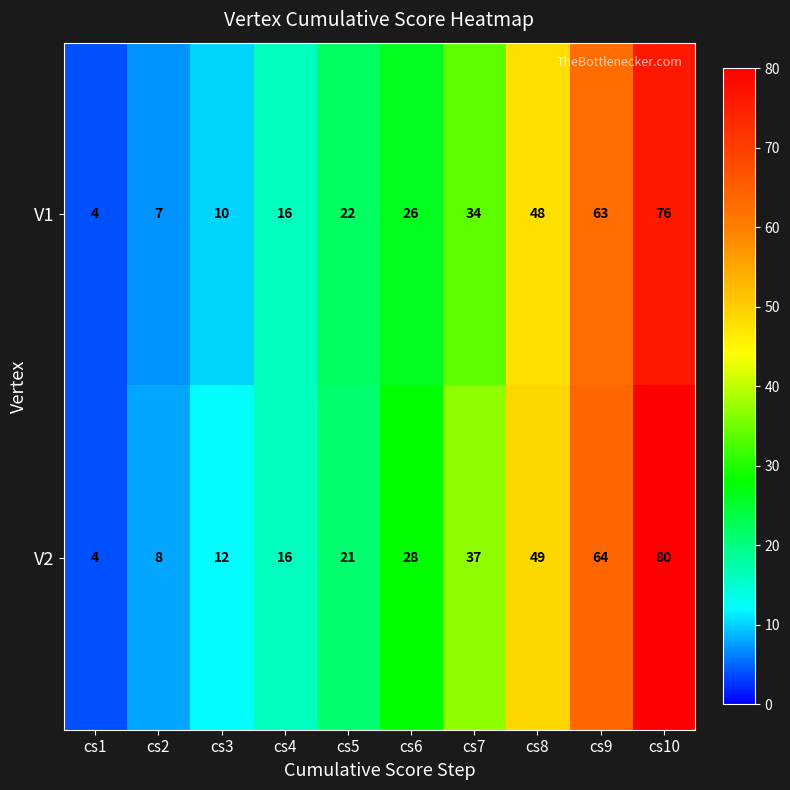

Is it true that V2 equals 16 at cs4?

True